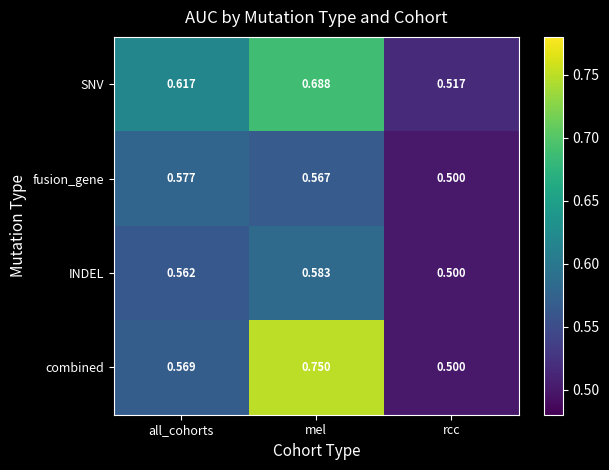

What is the difference between the highest and lowest values at all_cohorts?

0.1